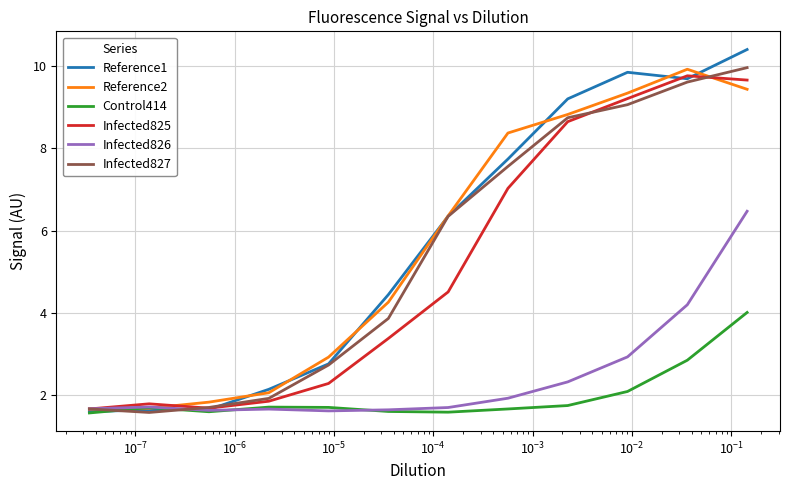

What is the difference between the maximum and second lowest values in the Reference2 series?

8.2